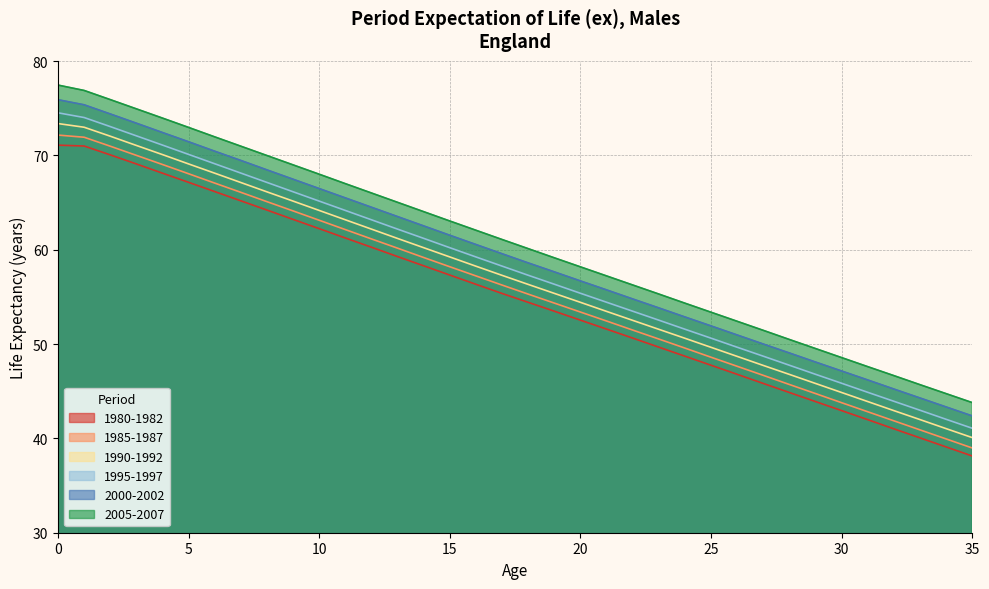

At 23, list the series in order from largest to smallest.

2005-2007, 2000-2002, 1995-1997, 1990-1992, 1985-1987, 1980-1982